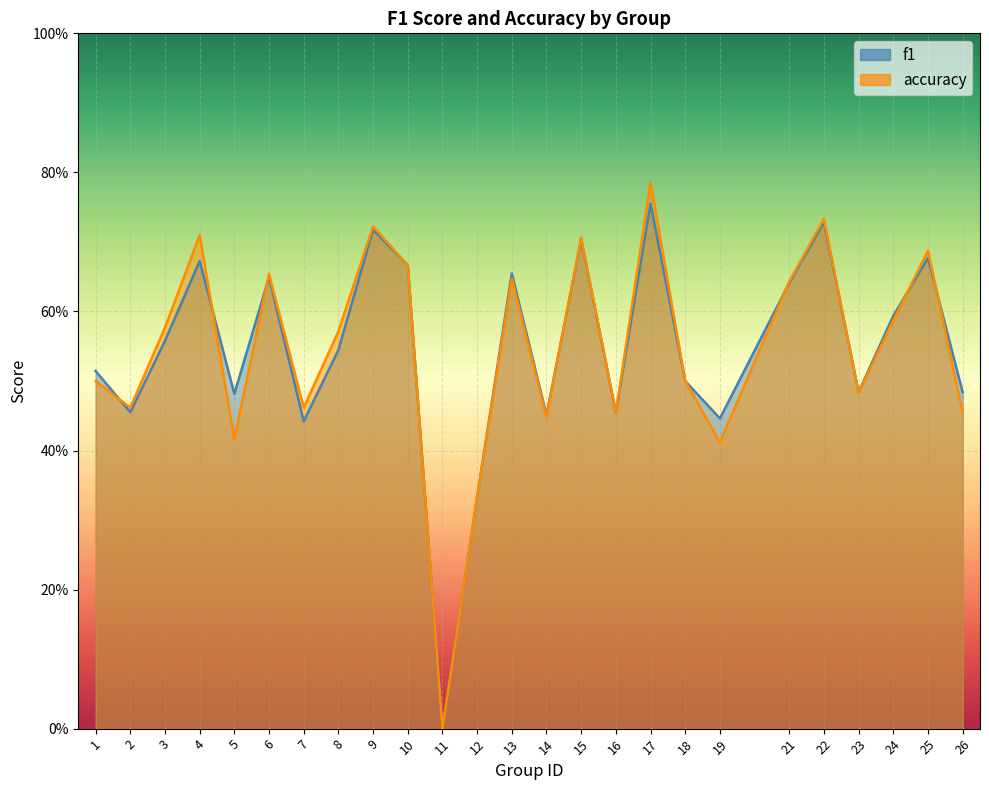

Count the f1 values in the range 0 to 1.

25